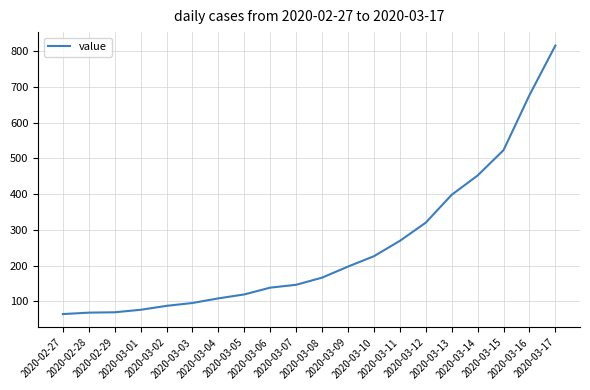

What is the difference between the maximum and minimum values?

752